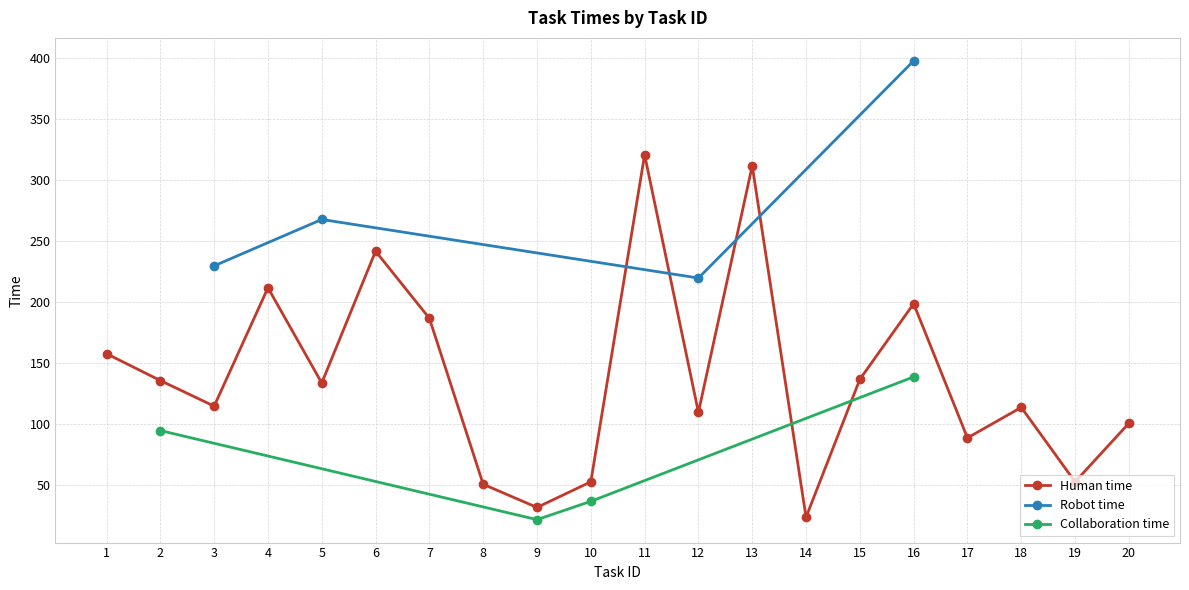

At which category is the sum across all series the highest?

16